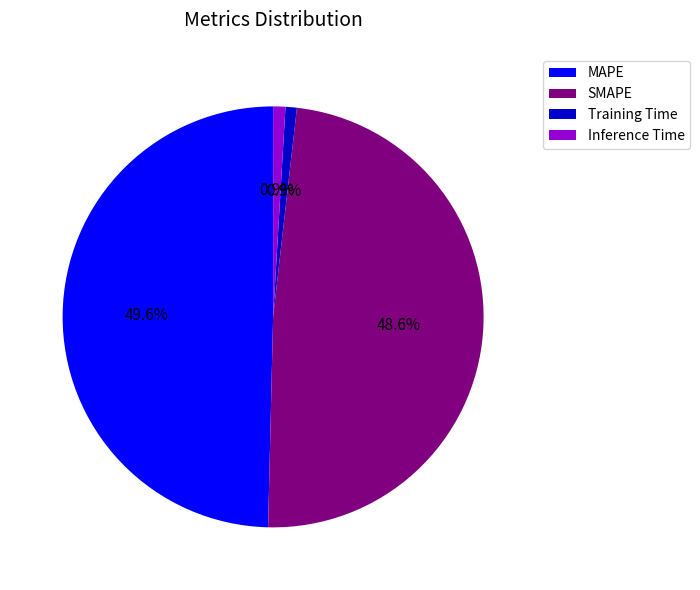

To the nearest percent, what portion does SMAPE represent?

49%